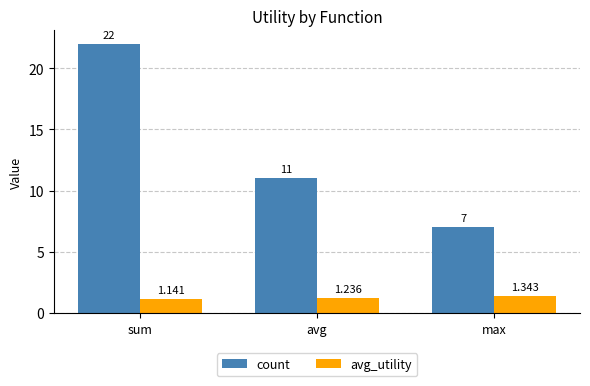

What are all the series names shown in the legend?

count, avg_utility